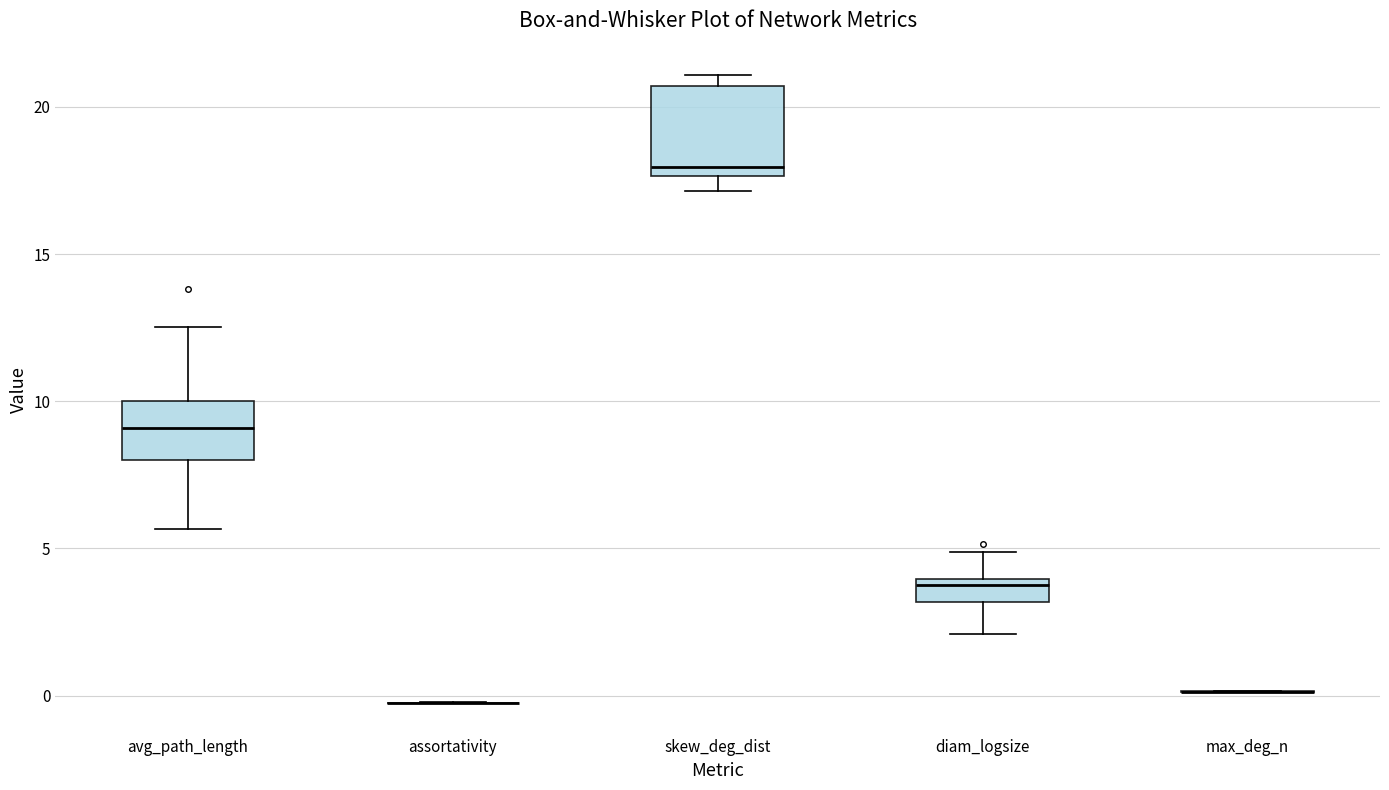

Reading left to right, read every box against the y-axis: the position of its median line, the range the box covers, and the ends of its whiskers. The values are not printed on the chart, so give them approximately, as read against the axis.

avg_path_length: median 9.0, box 8.0 to 10.0, whiskers 5.5 to 12.5
assortativity: box collapsed to a line at 0.0, whiskers -0.5 to 0.0
skew_deg_dist: median 18.0, box 17.5 to 20.5, whiskers 17.0 to 21.0
diam_logsize: median 4.0 (just below the box's upper edge), box 3.0 to 4.0, whiskers 2.0 to 5.0
max_deg_n: box collapsed to a line at 0.0, whiskers 0.0 to 0.0